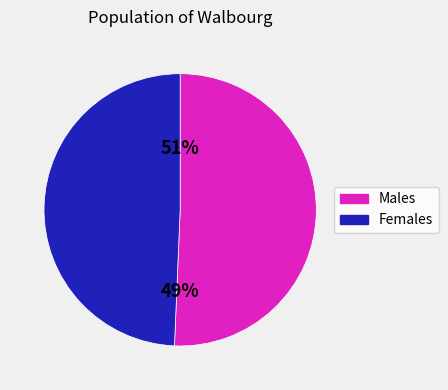

The 9 slice represents 13% of the pie. True or false?

False